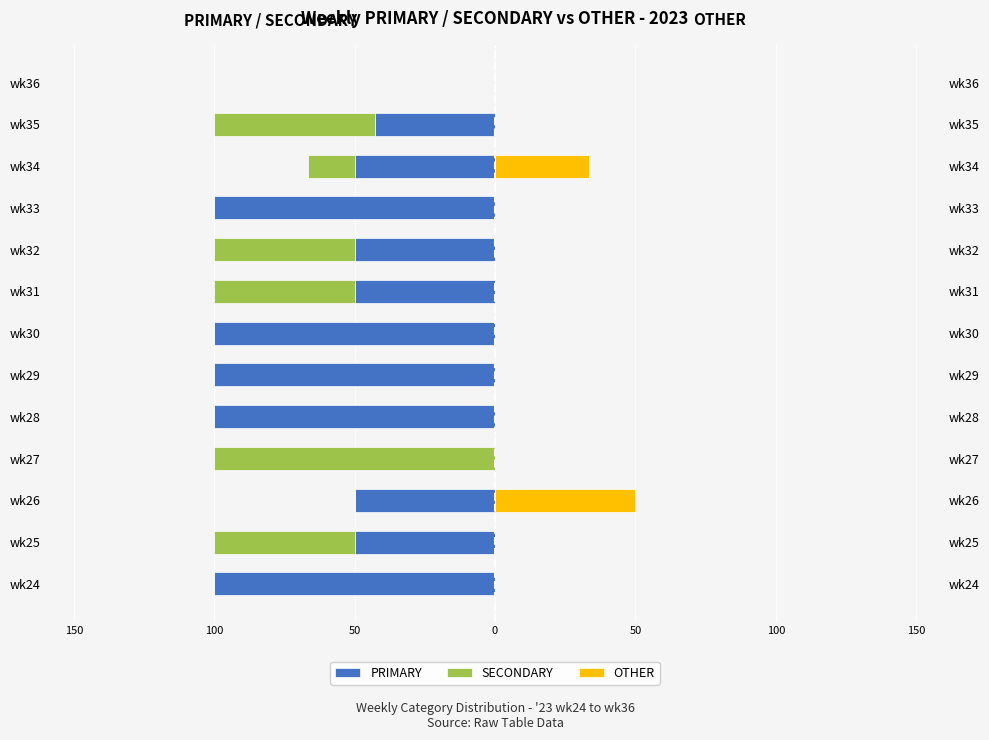

Count the number of categories in the chart.

13